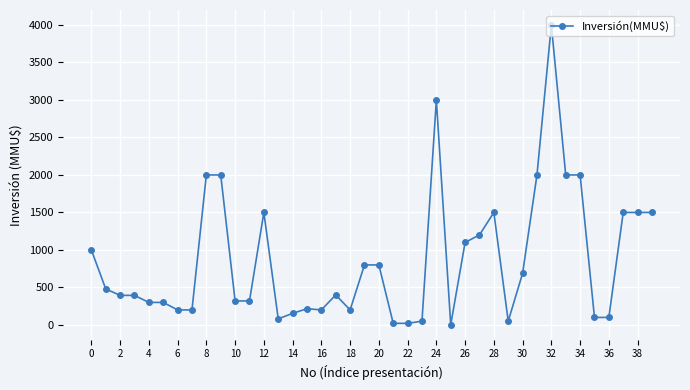

True or false: there are more than 1 points higher than both neighbors.

True